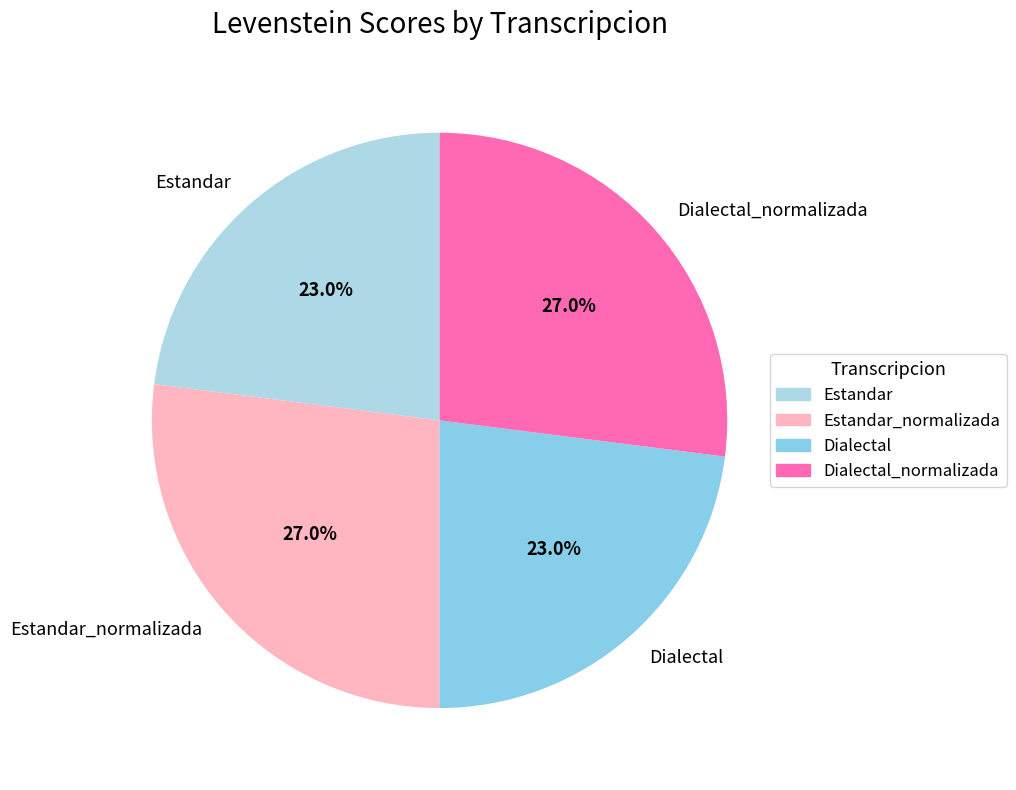

Does Dialectal_normalizada represent more than half of the total?

No